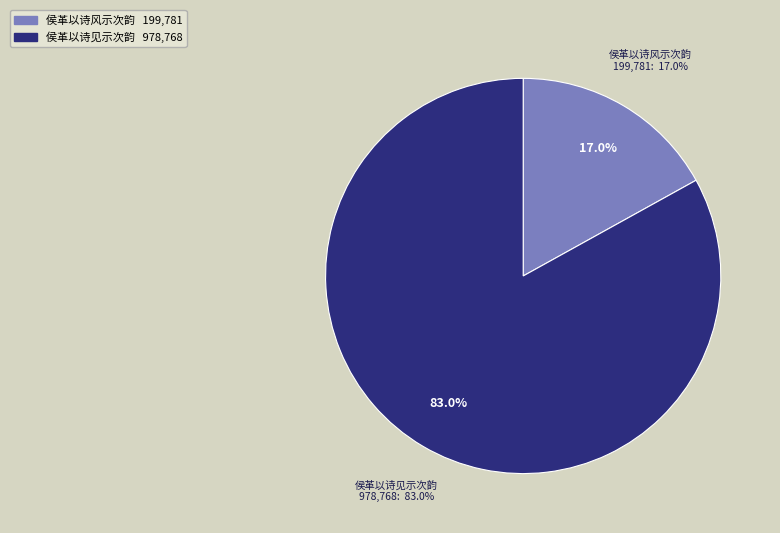

Which category has the biggest portion of the pie?

侯革以诗见示次韵